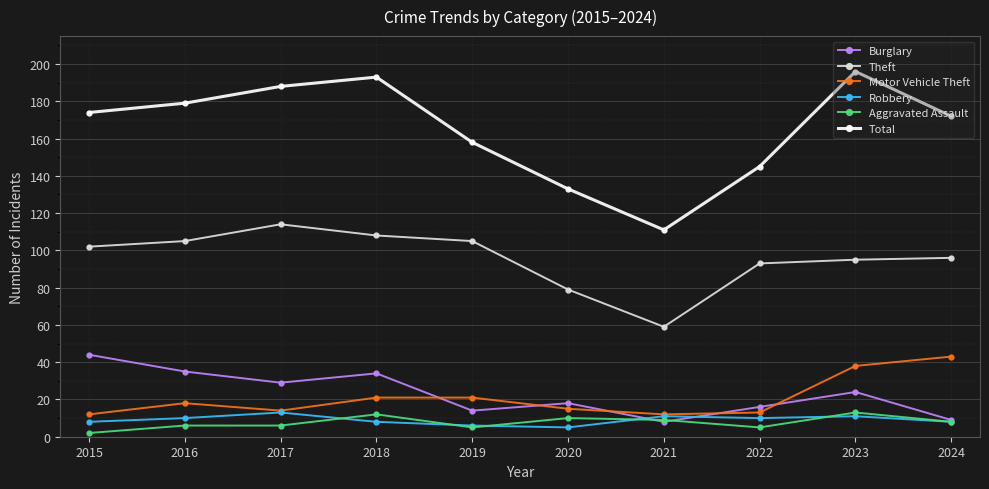

What is the sum of all Theft values?

956